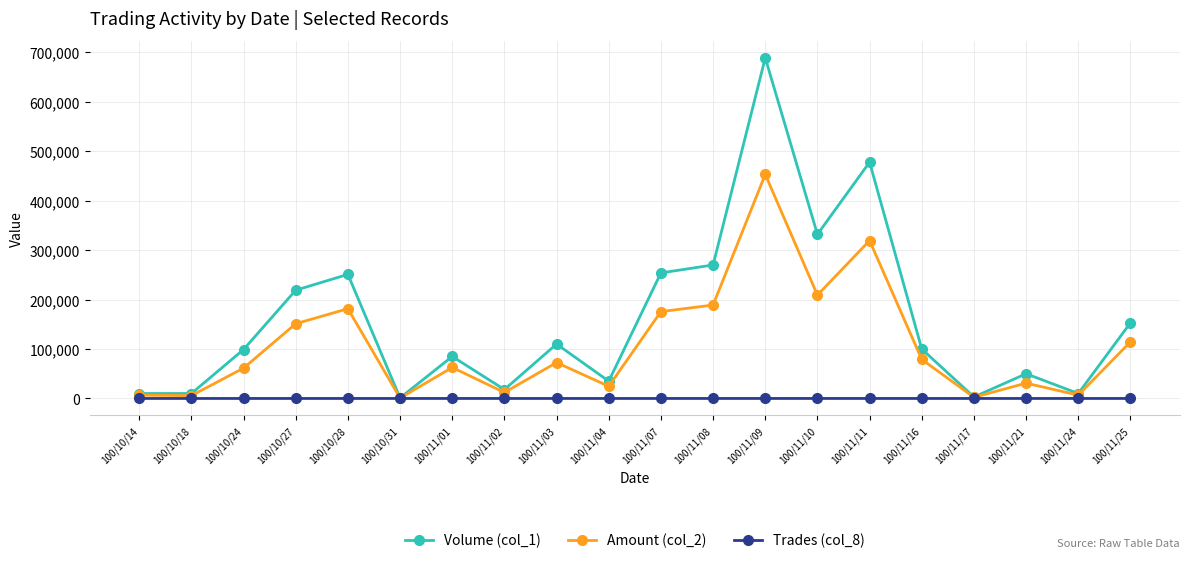

What is the value of the Volume (col_1) point at the 8th from the left?

18000